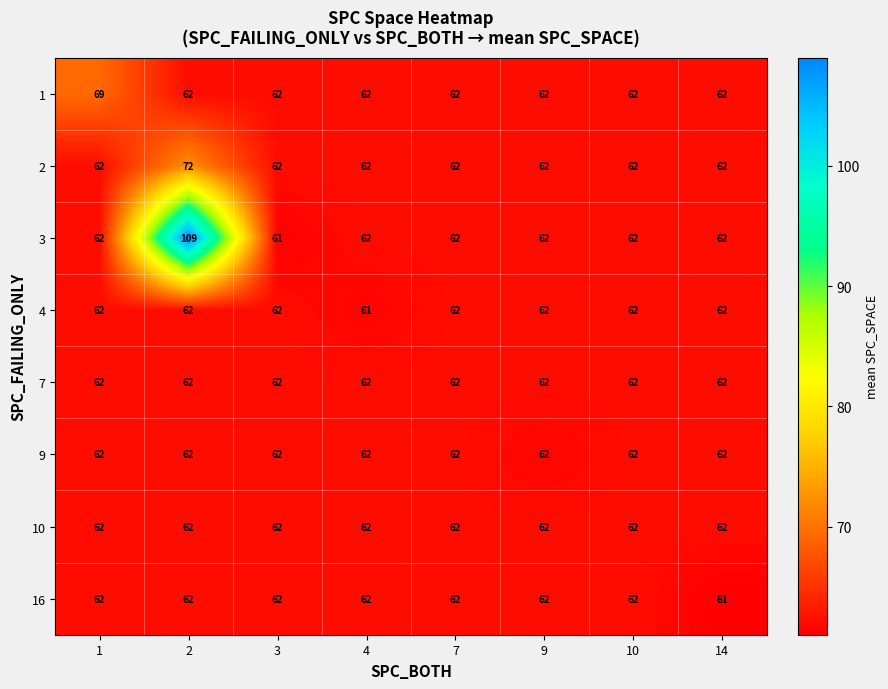

At how many categories does at least one series exceed 61?

8